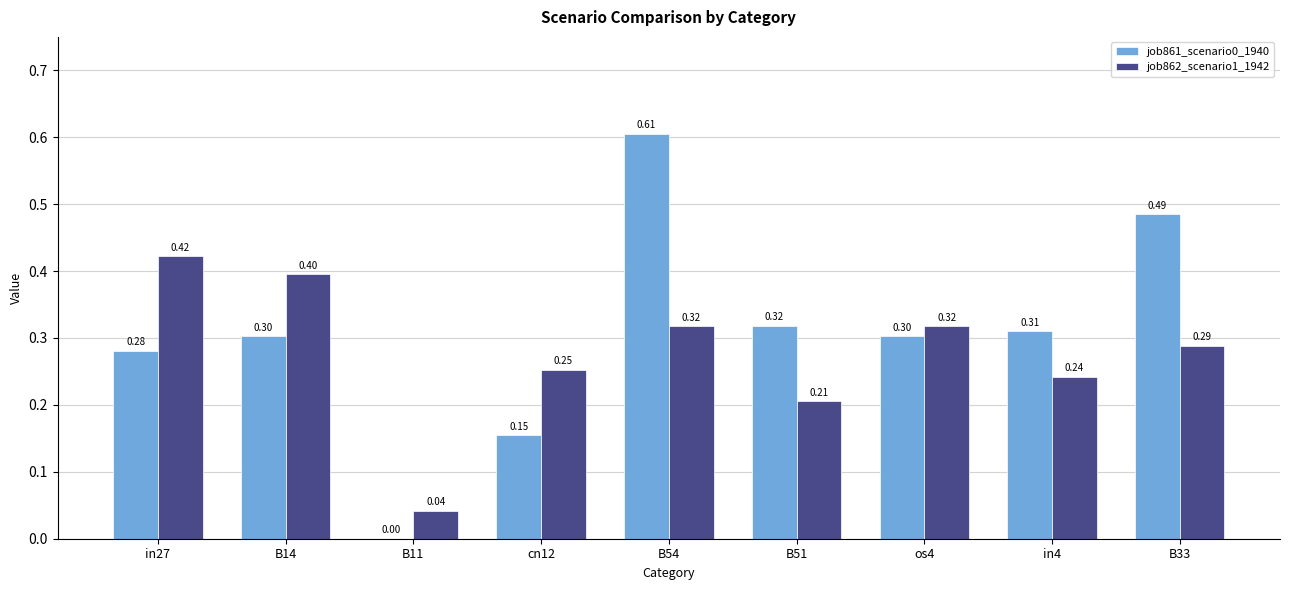

Between B14 and in4, which series saw the biggest shift?

job862_scenario1_1942